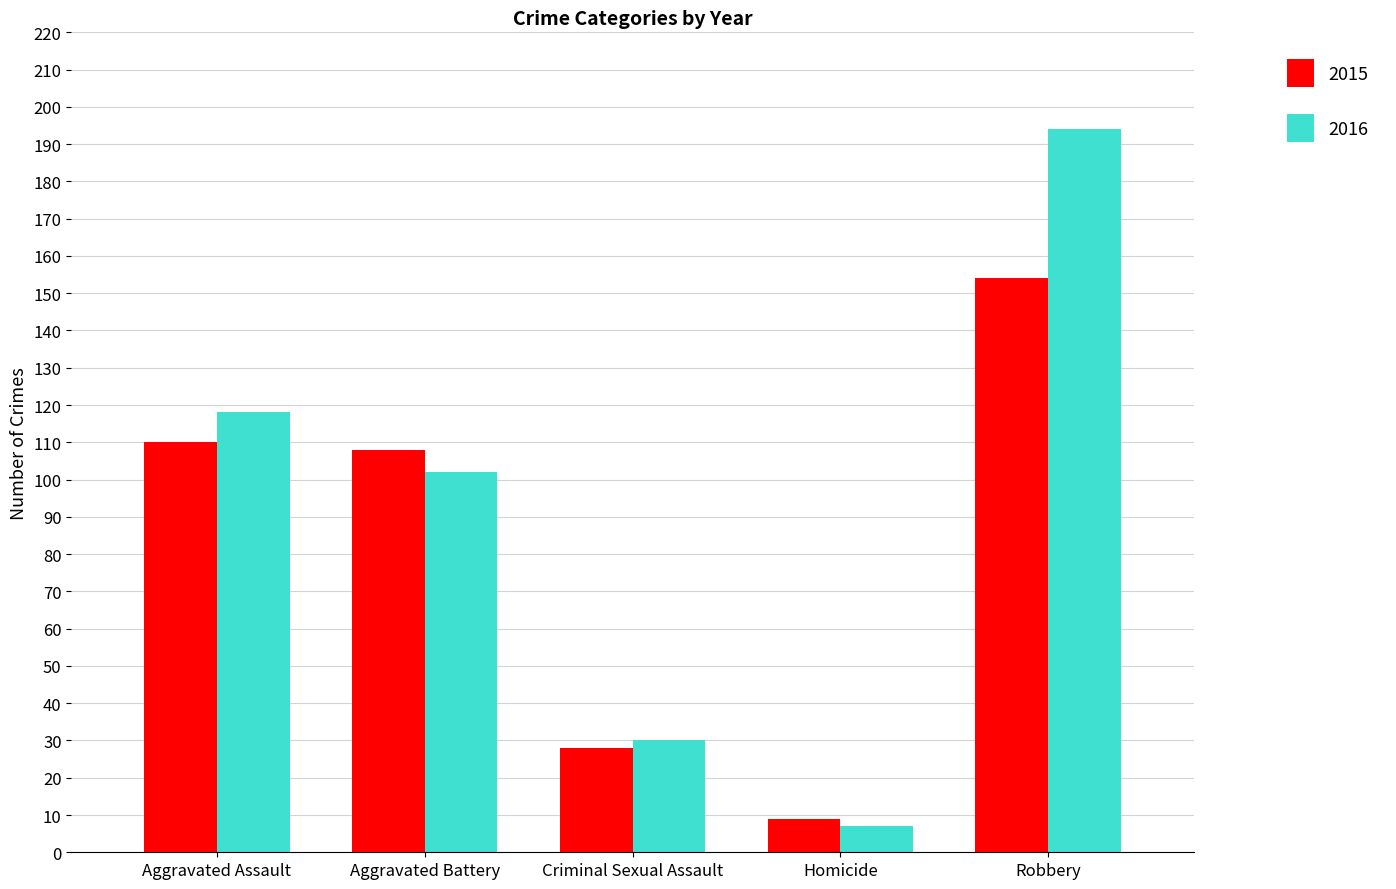

List the series in order of their peak value, lowest first.

2015, 2016